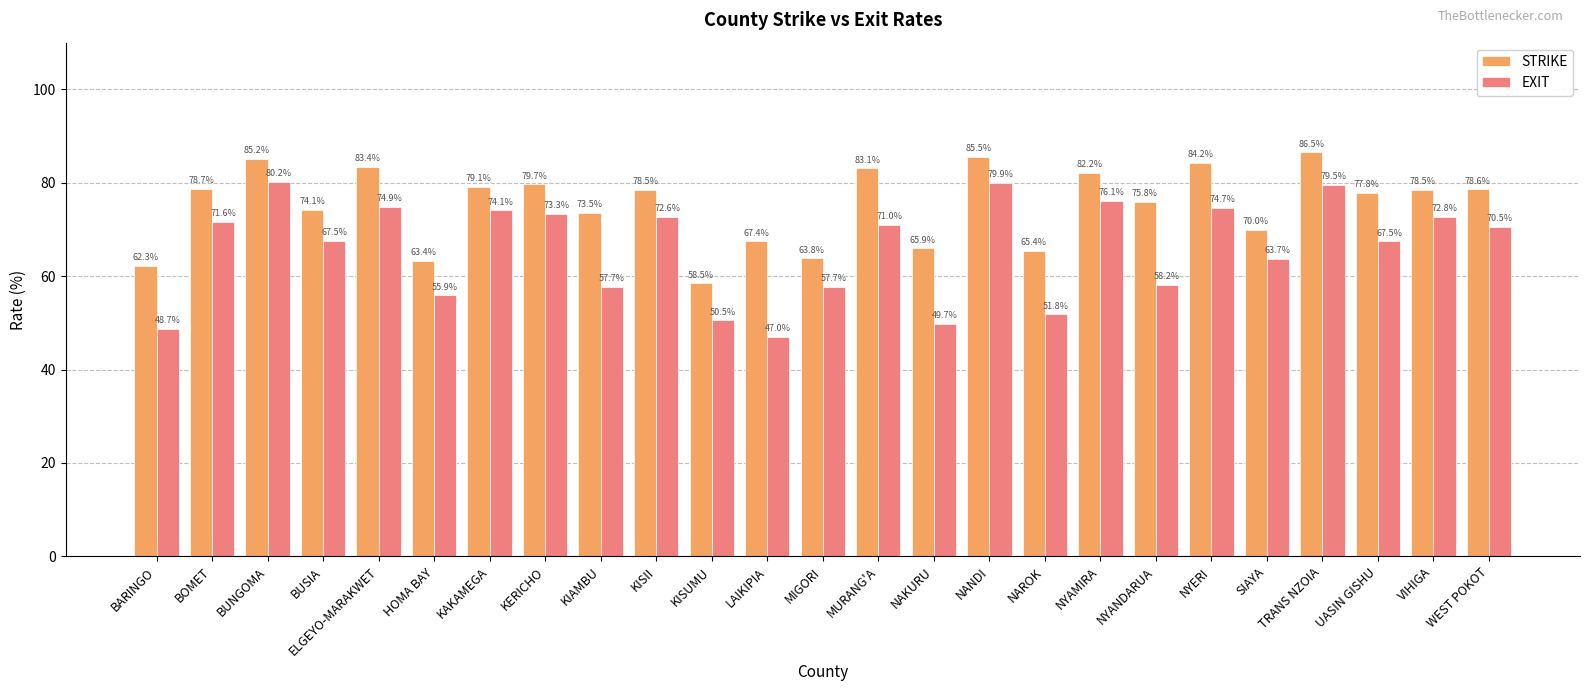

What is the average value of the EXIT series?

65.9